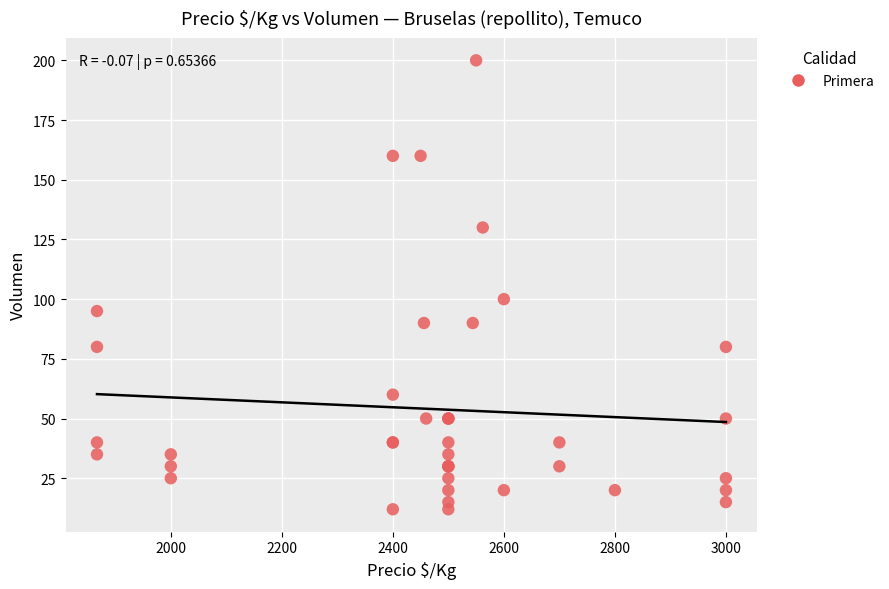

What Y value in the scatter plot is closest to 106?

100